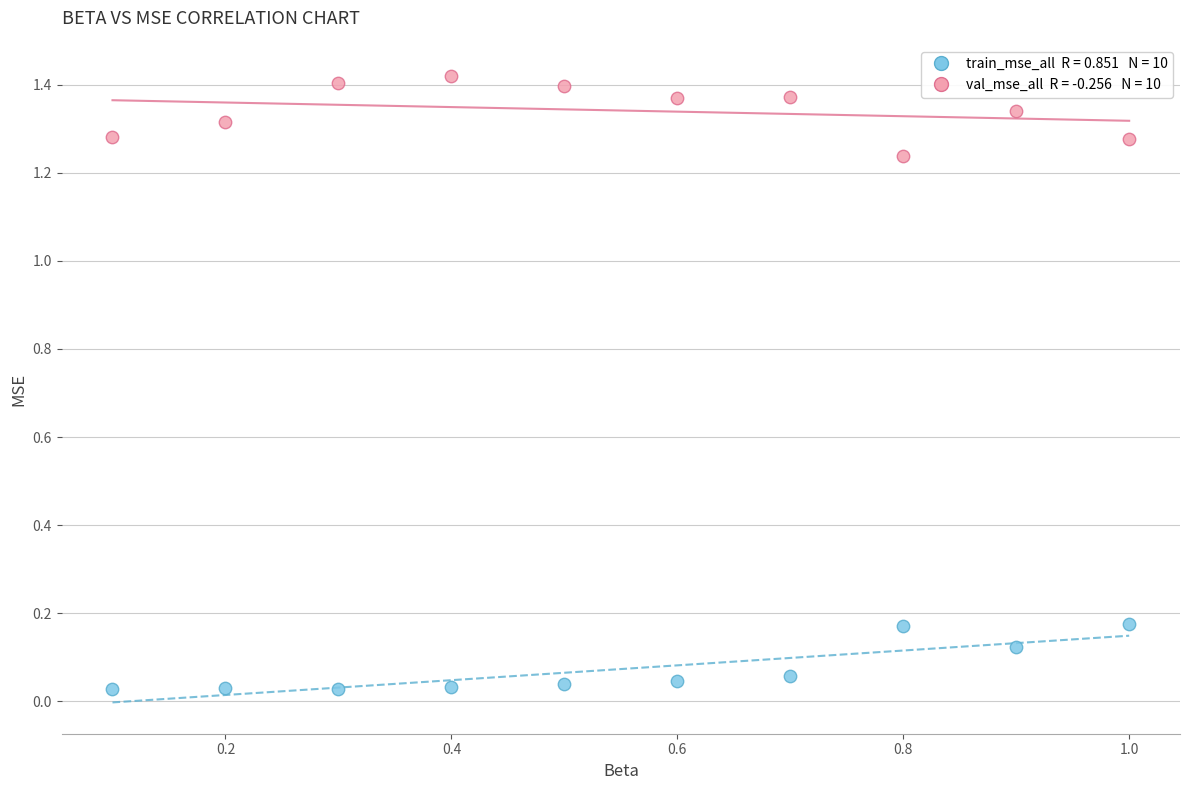

Count the number of points in this scatter plot.

20